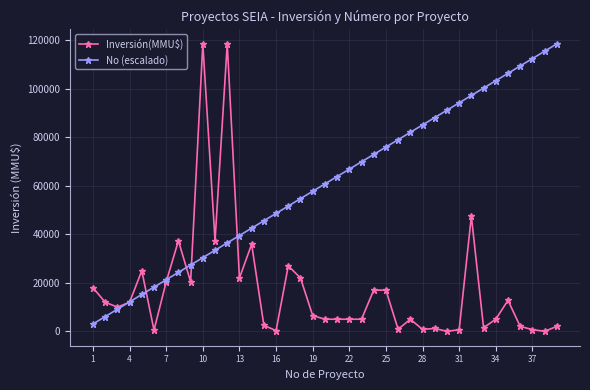

Rank the series by their average value, from lowest to highest.

Inversión(MMU$), No (escalado)